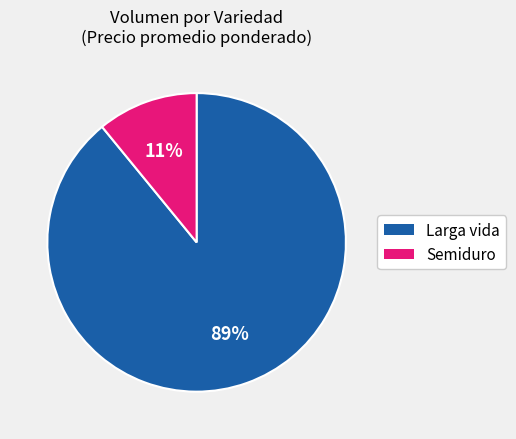

Rank the categories by value from lowest to highest.

Semiduro, Larga vida